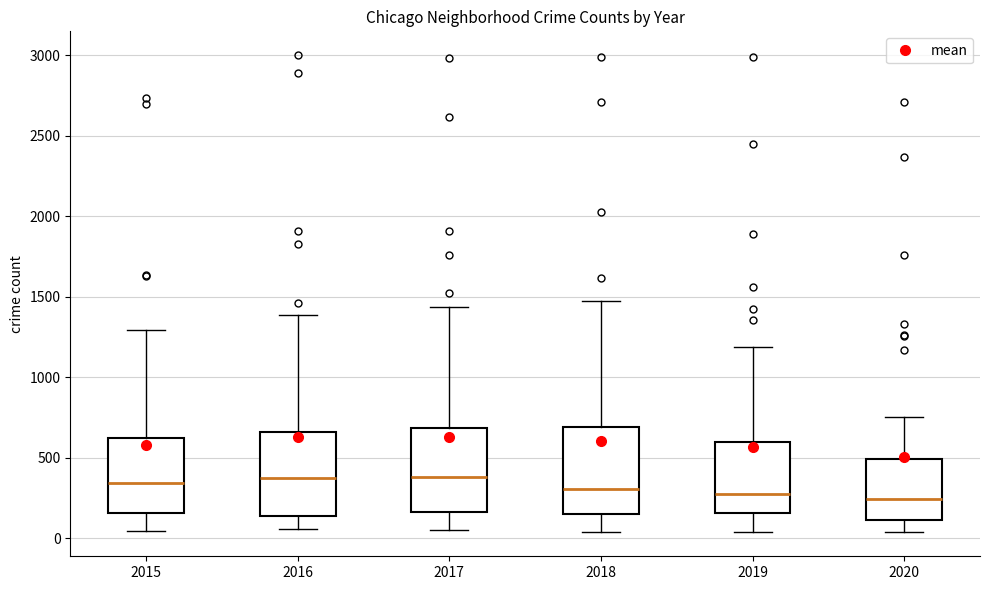

Reading left to right, read every box against the y-axis: the position of its median line, the range the box covers, and the ends of its whiskers. The values are not printed on the chart, so give them approximately, as read against the axis.

2015: median 350, box 150 to 600, whiskers 50 to 1300
2016: median 400, box 150 to 650, whiskers 50 to 1400
2017: median 400, box 150 to 700, whiskers 50 to 1450
2018: median 300, box 150 to 700, whiskers 50 to 1450
2019: median 300, box 150 to 600, whiskers 50 to 1200
2020: median 250, box 100 to 500, whiskers 50 to 750